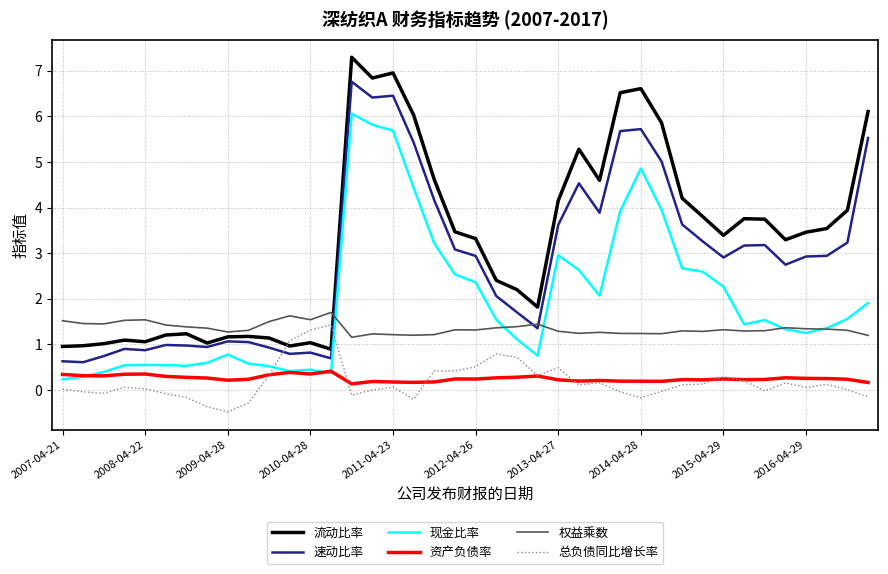

True or false: 速动比率 and 现金比率 cross at least once.

False